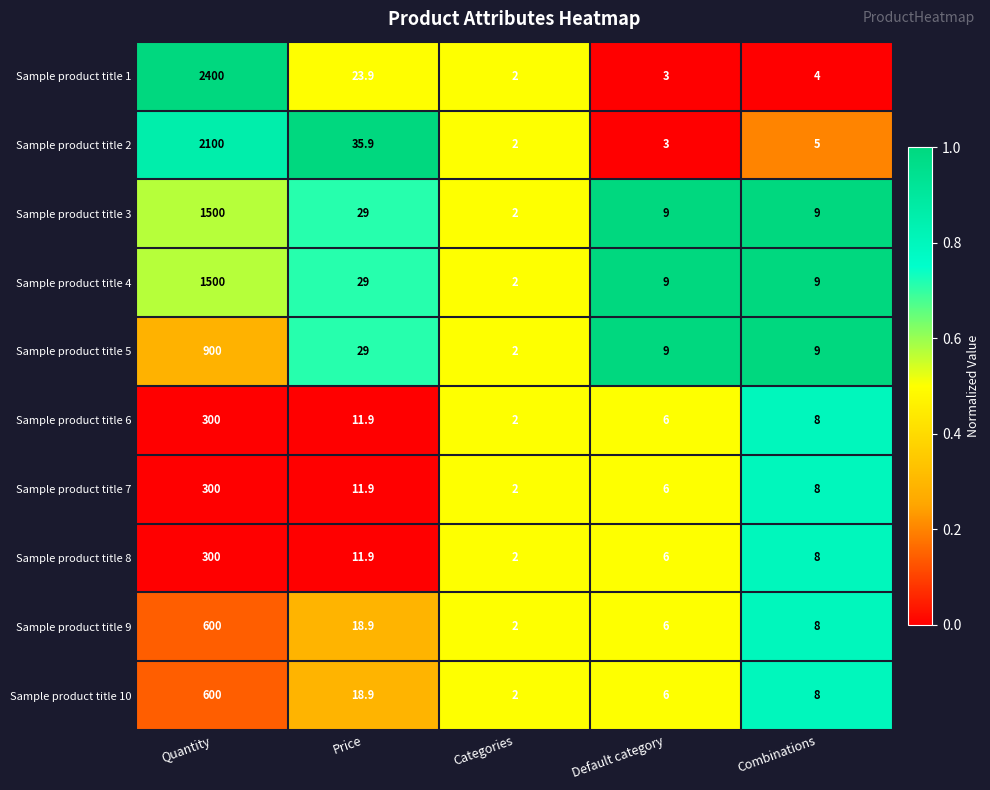

What is the difference between the maximum and minimum values in the Sample product title 8 series?

298.0